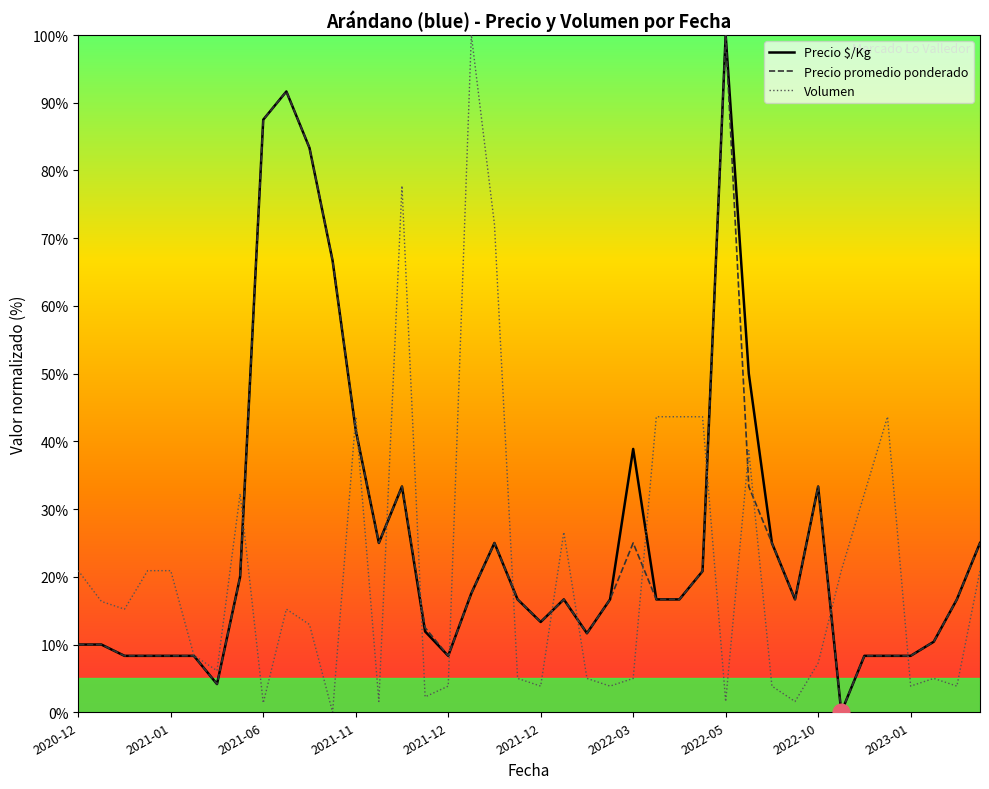

What is the maximum value shown in the chart?

100.0